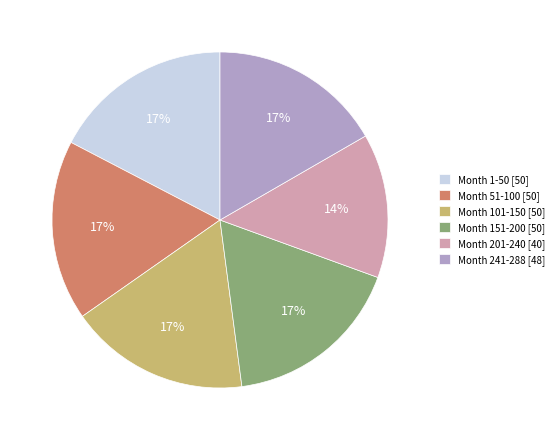

Which slice is the smallest?

Month 201-240